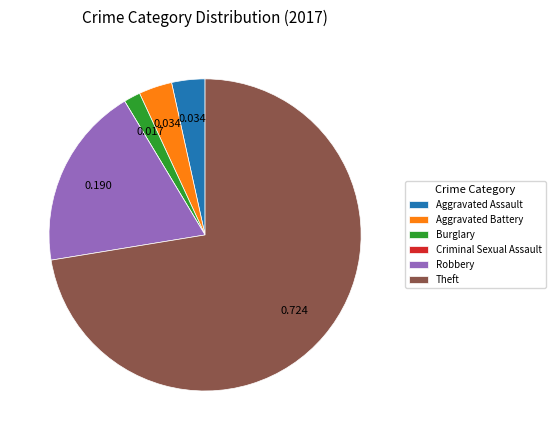

Which slice is the largest?

Theft